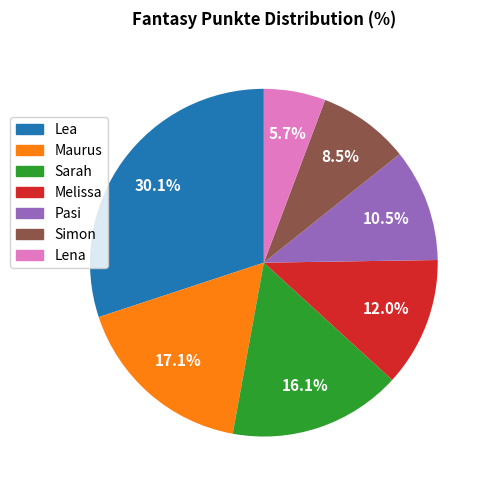

Between Lena and Simon, which is larger?

Simon